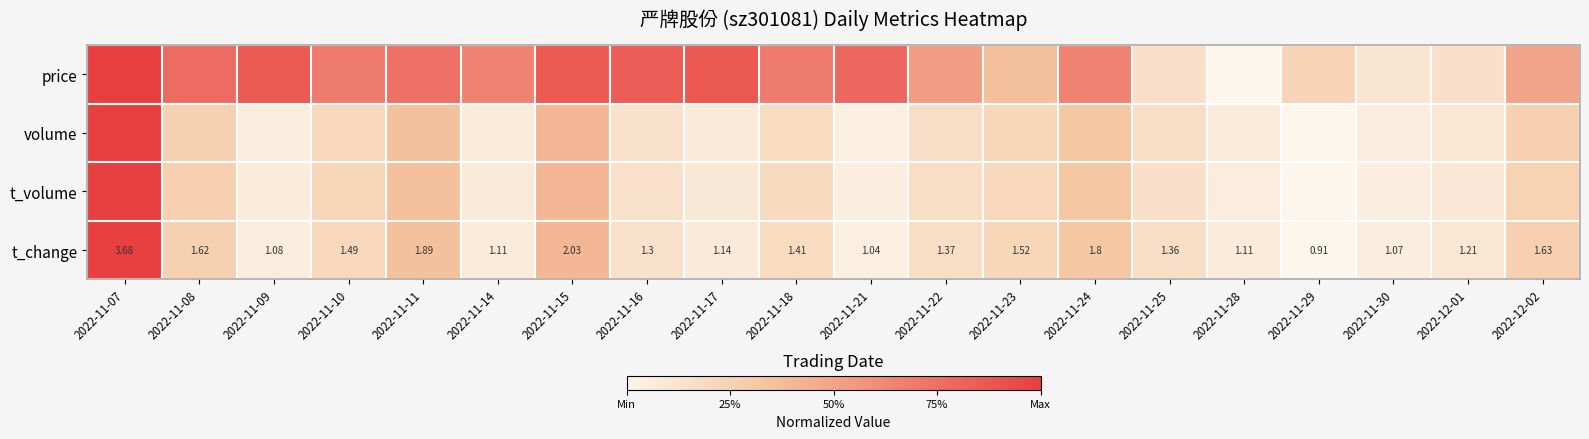

At which label is volume closest to 0?

2022-11-29